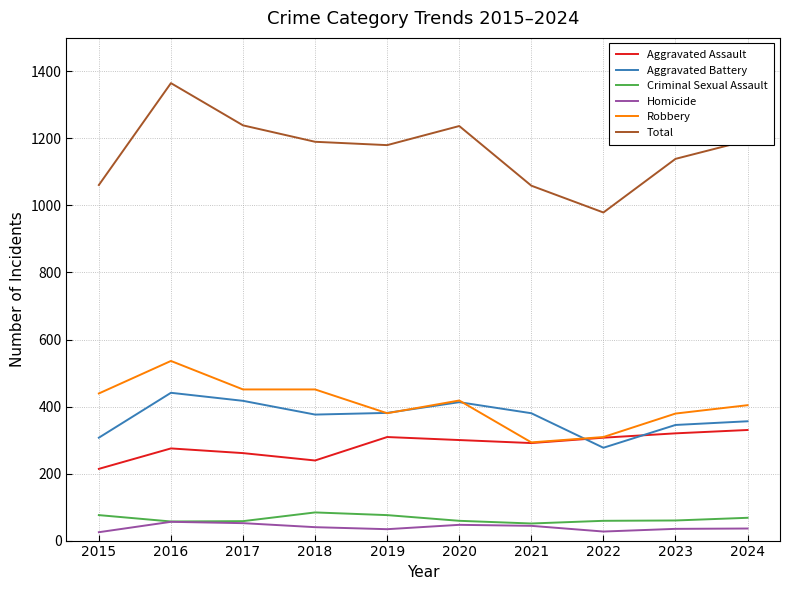

True or false: Total and Robbery intersect in this chart.

False